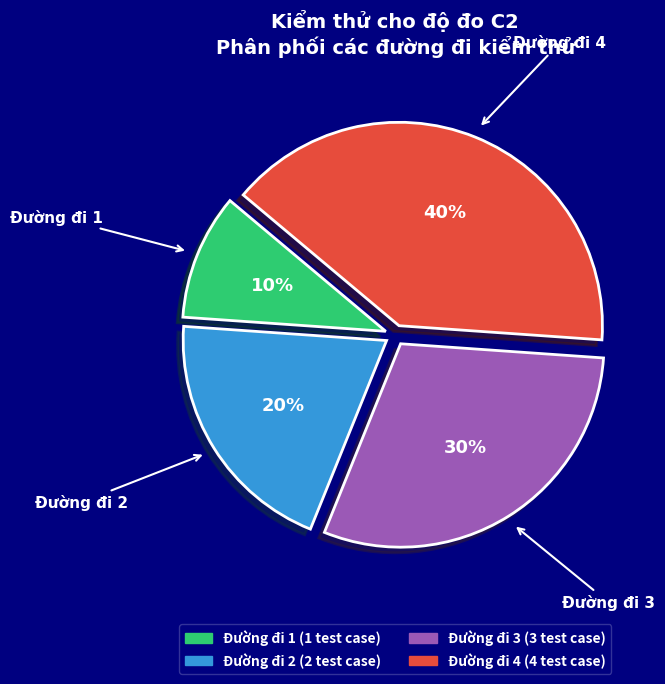

Which slice is the smallest?

Đường đi 1